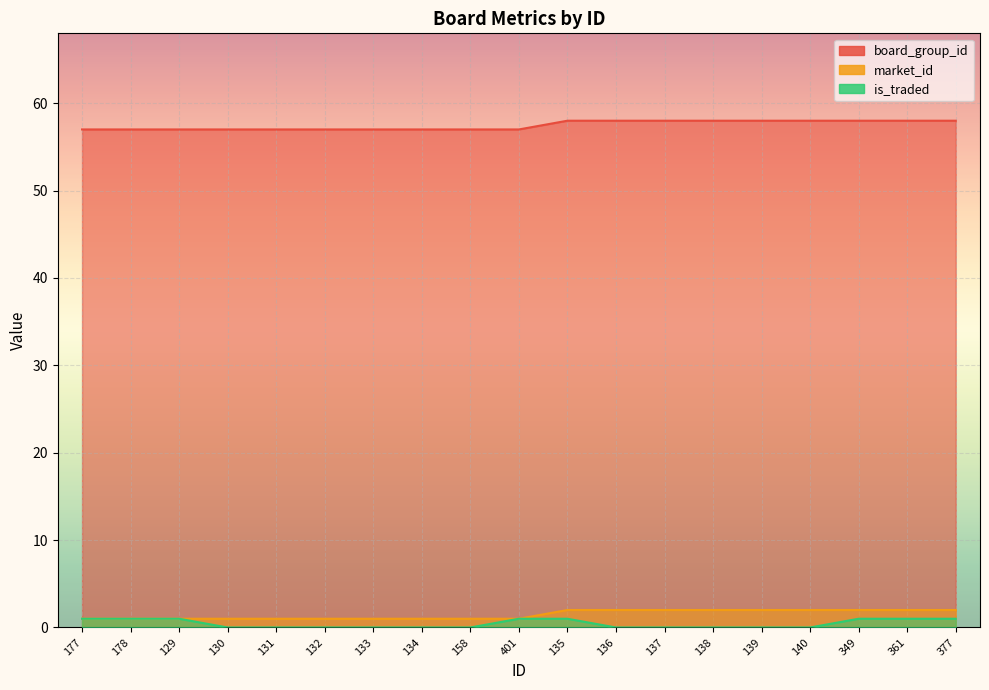

What is the label of the 8th point from the left?

134